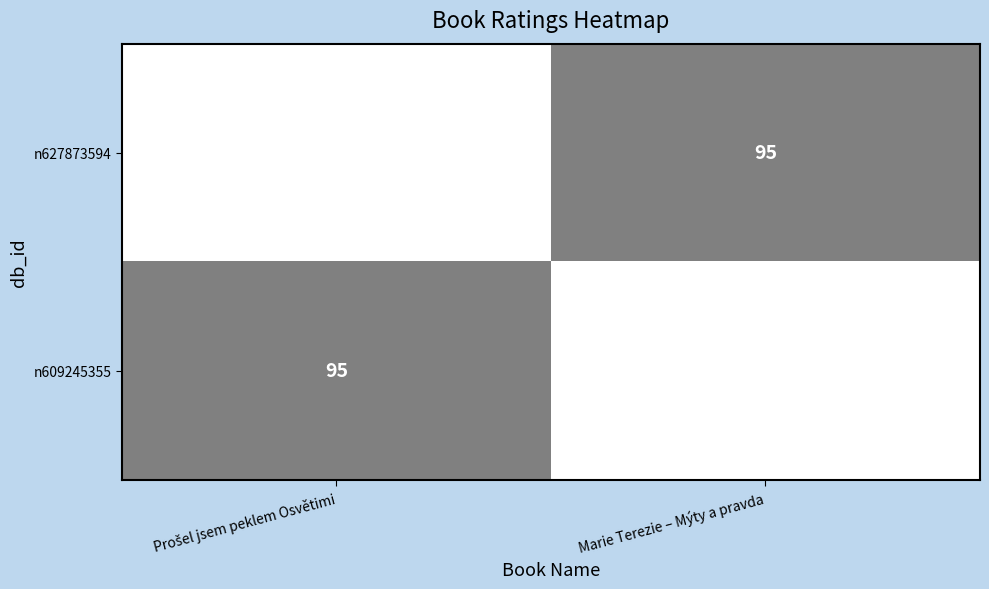

What is the average value of the n627873594 series?

98